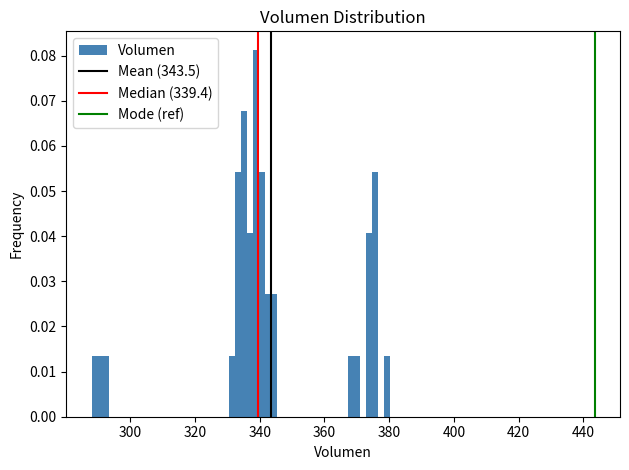

Read against the x-axis, roughly where is the centre of the tallest bar?

338